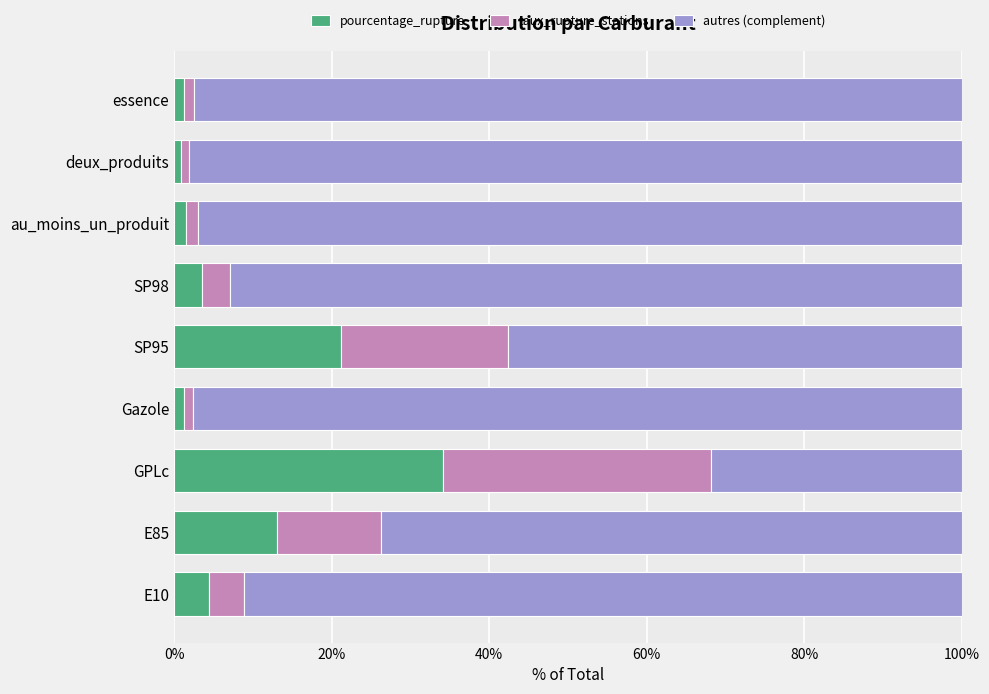

What is the sum of the pourcentage_rupture values at E85 and SP98?

16.7